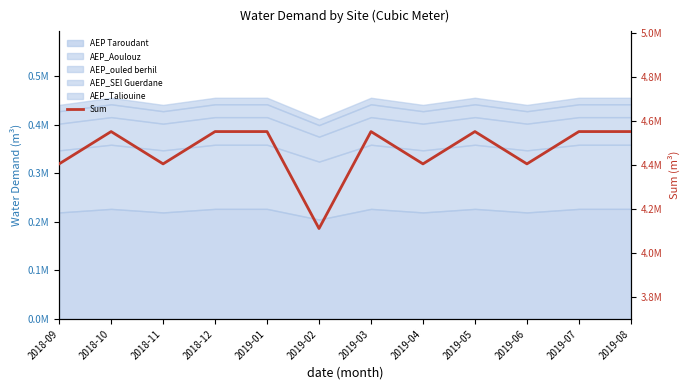

What is the change in value from 2019-02 to 2019-04?

+293594